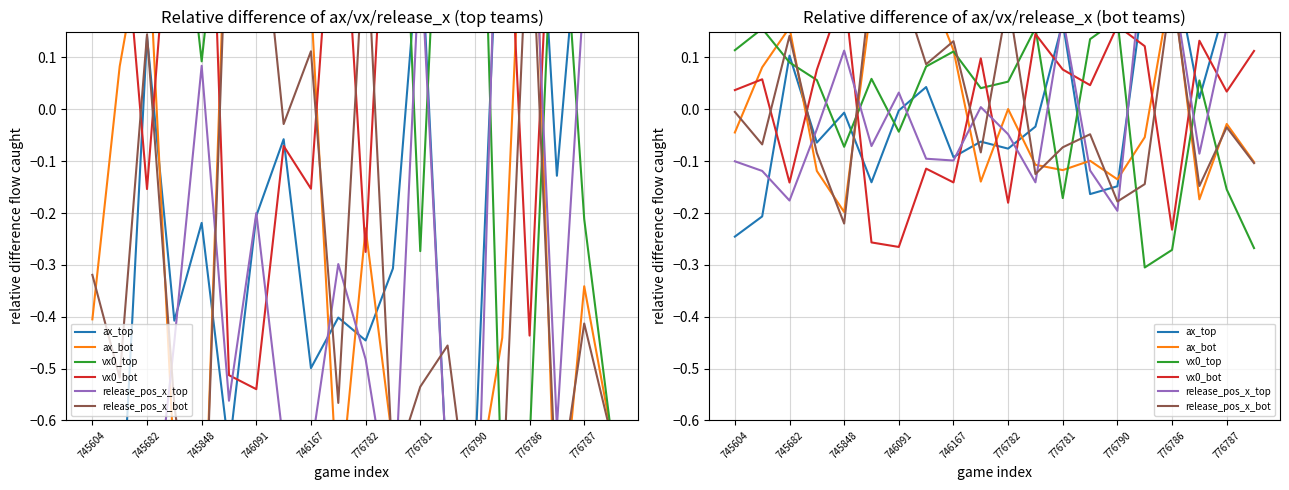

The value of release_pos_x_top at 776787 is 0.2. True or false?

True